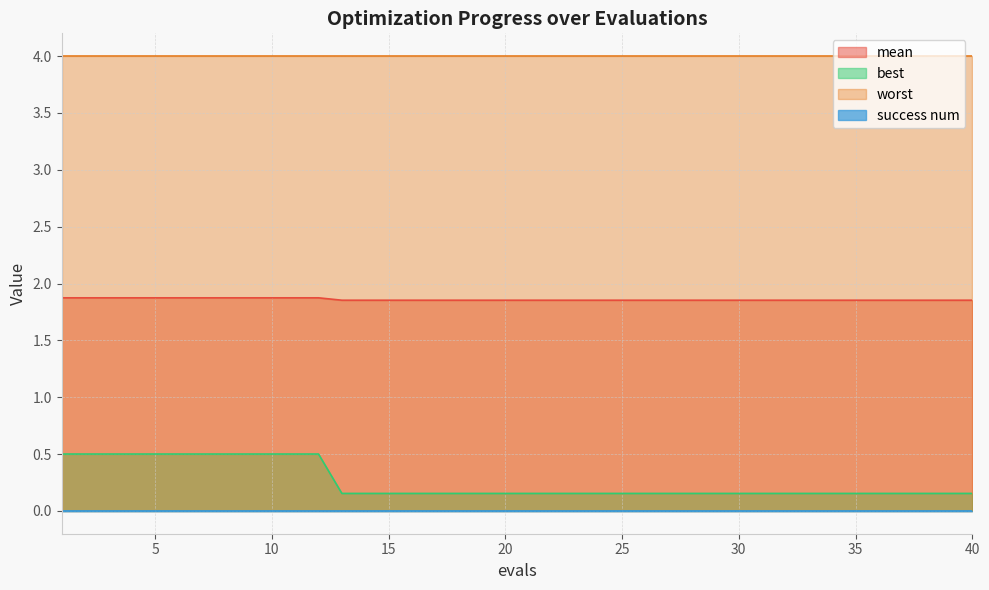

What is the lowest value of the worst series?

4.0